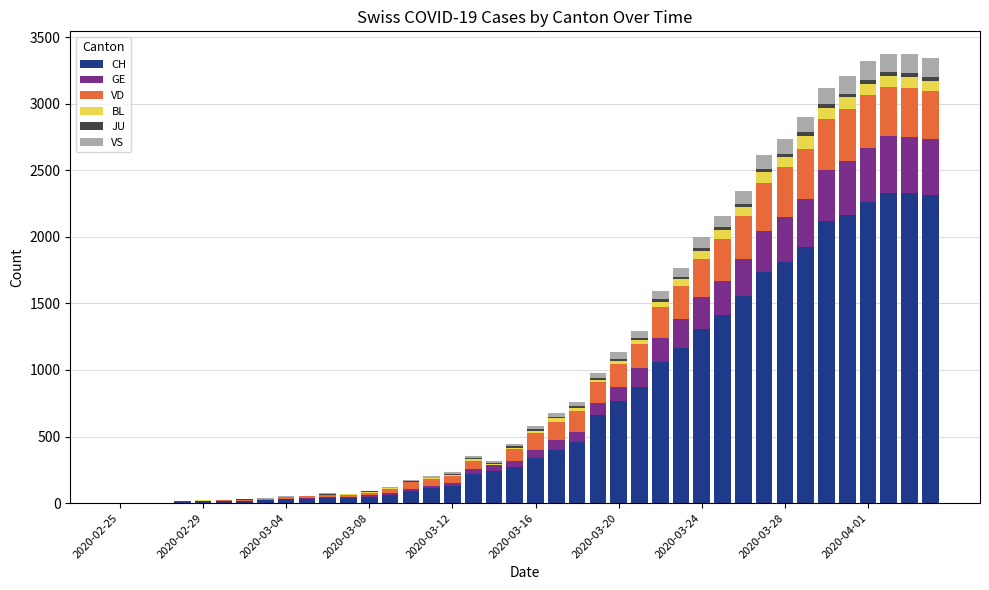

Are the bars horizontal?

No